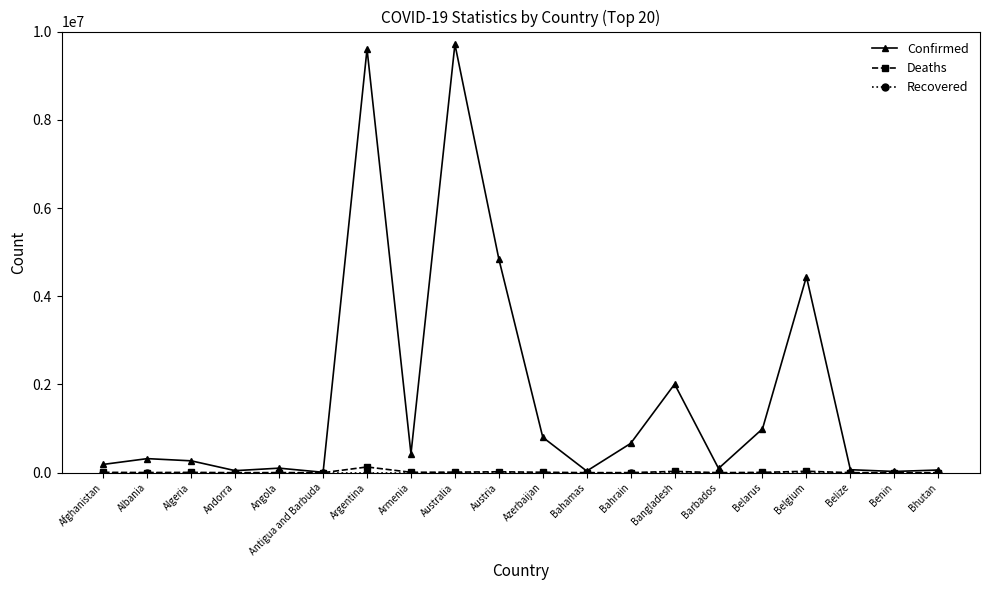

Which series has the widest spread of values?

Confirmed